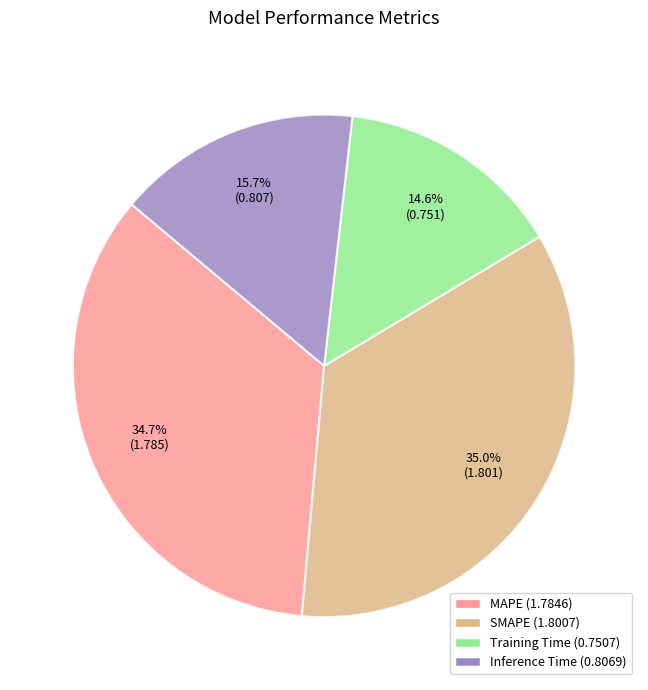

How many segments does this pie chart have?

4